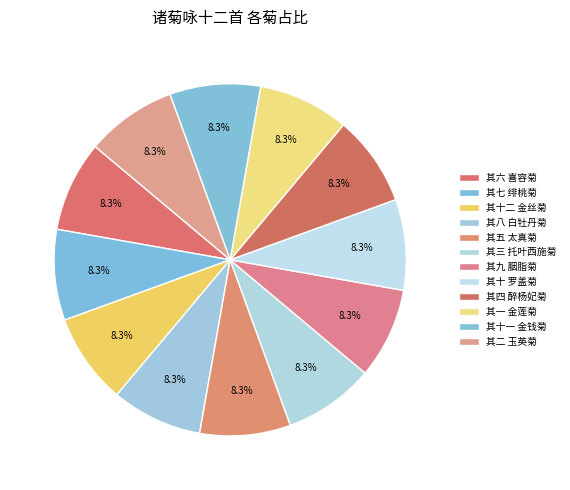

How many slices are in this pie chart?

12